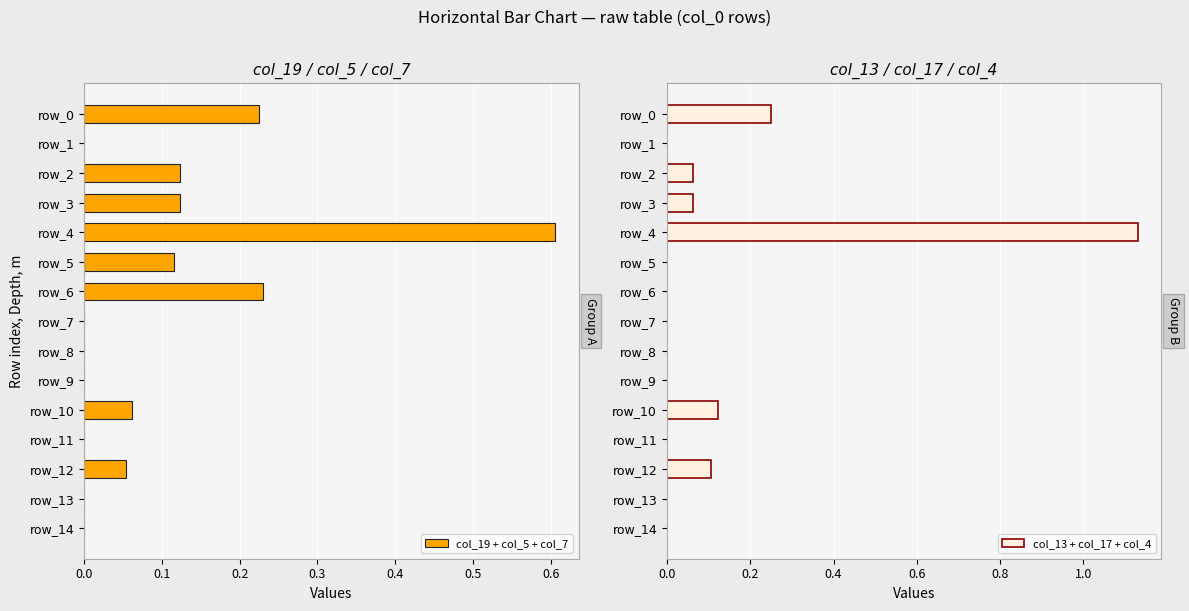

Is it true that col_19 + col_5 + col_7 equals -0.2 at row_9?

False